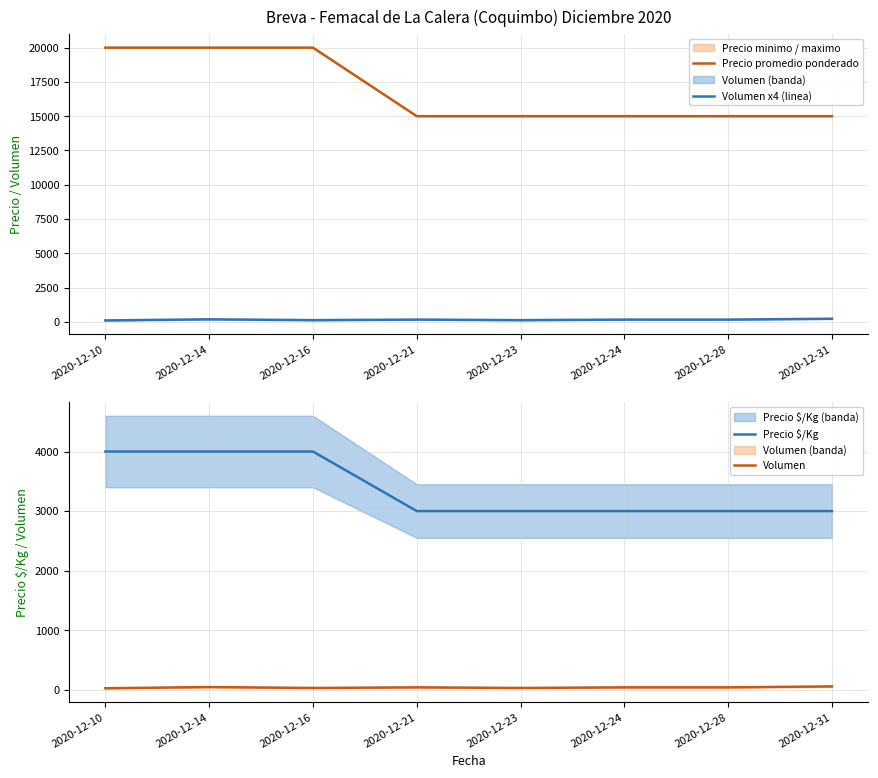

How many interior local peaks does the Volumen x4 (linea) series have?

2